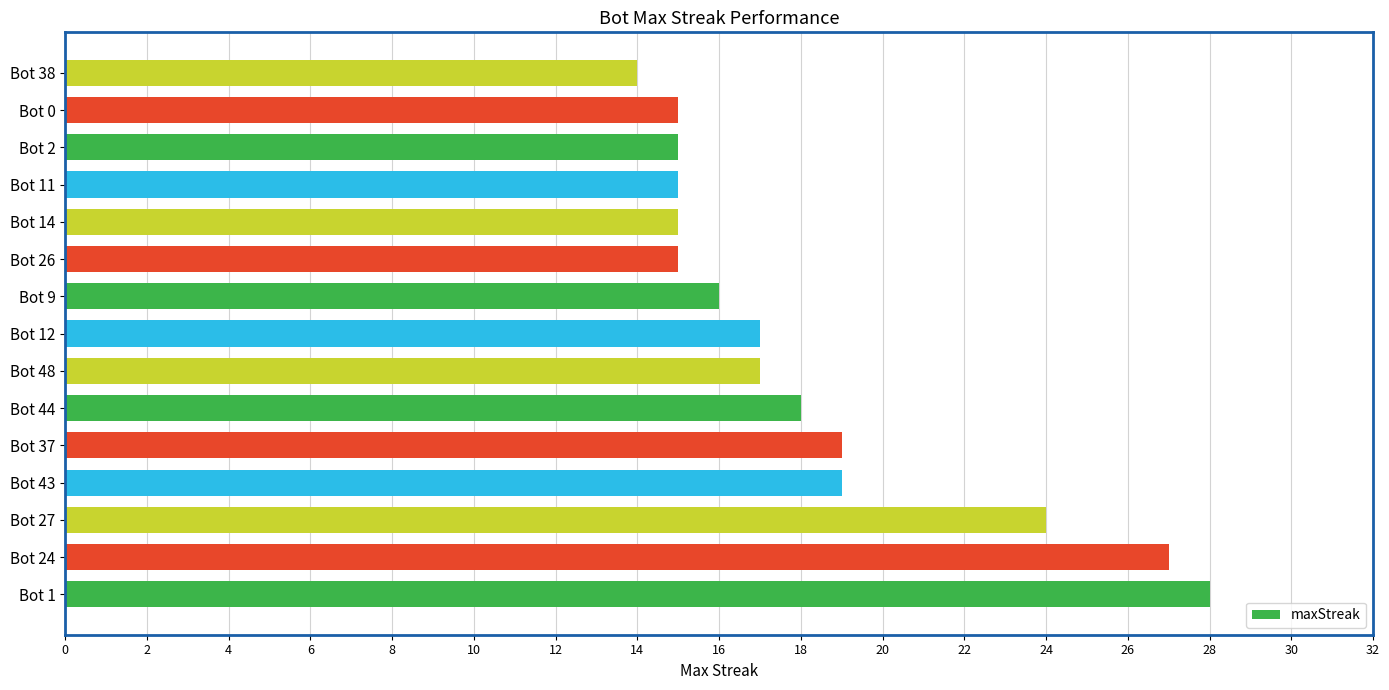

What is the sum of all values?

274